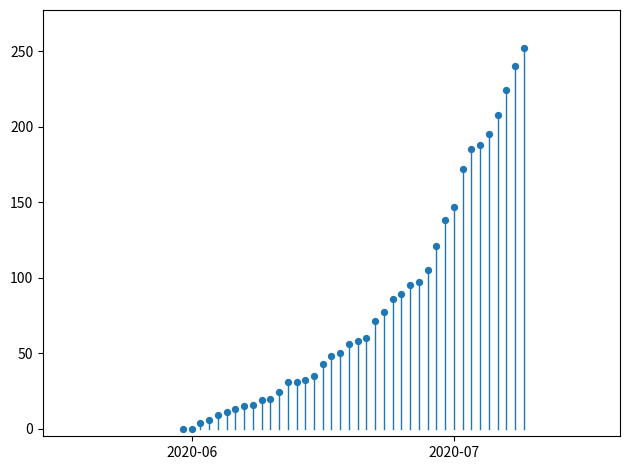

What Y value in the scatter plot is closest to 126?

121